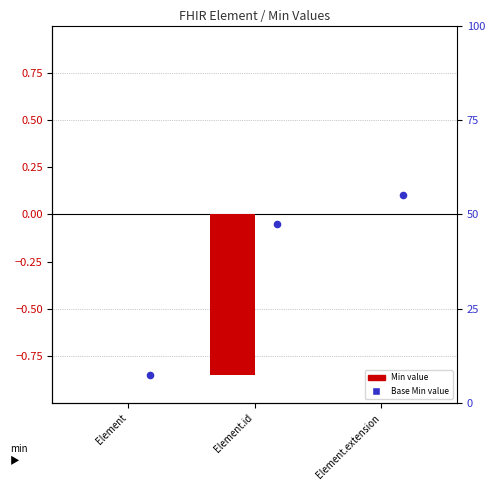

Which series has the largest total across all categories?

Base Min